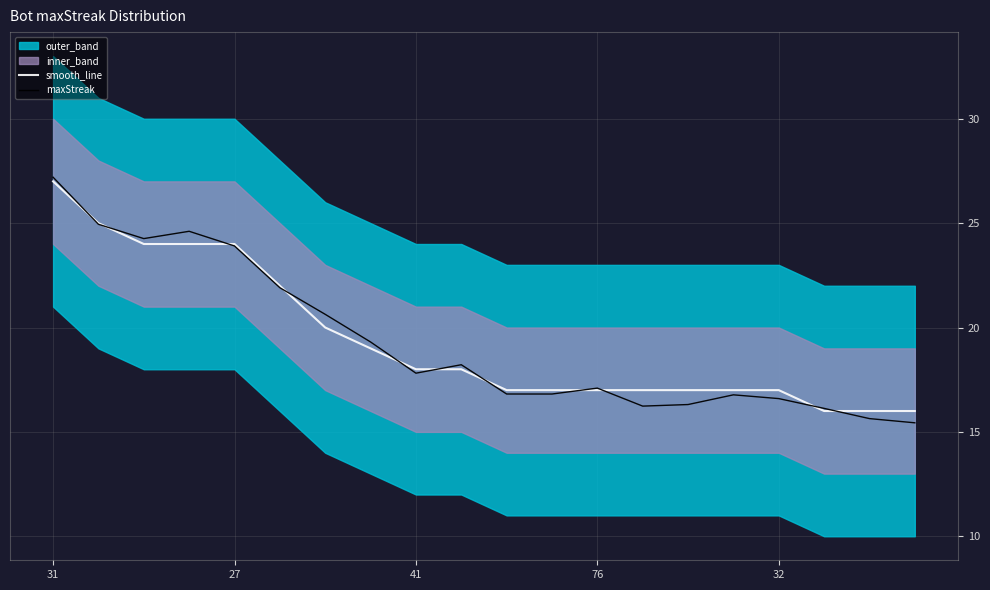

At which label does maxStreak reach its peak?

31